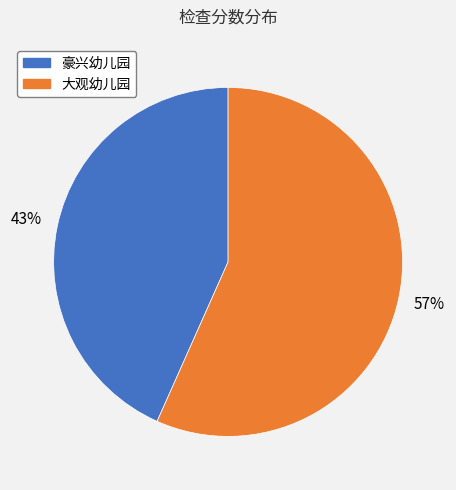

What is the smallest slice in the pie chart?

豪兴幼儿园